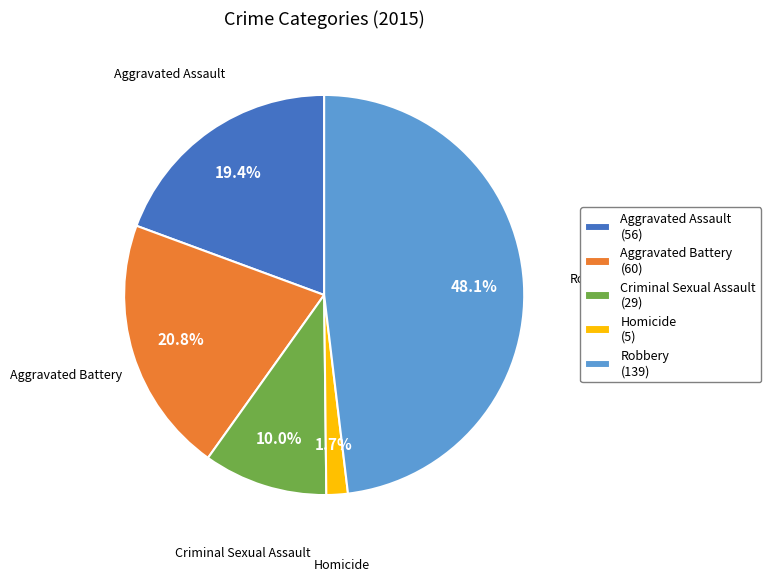

Do Homicide and Criminal Sexual Assault together represent more than half of the pie?

No